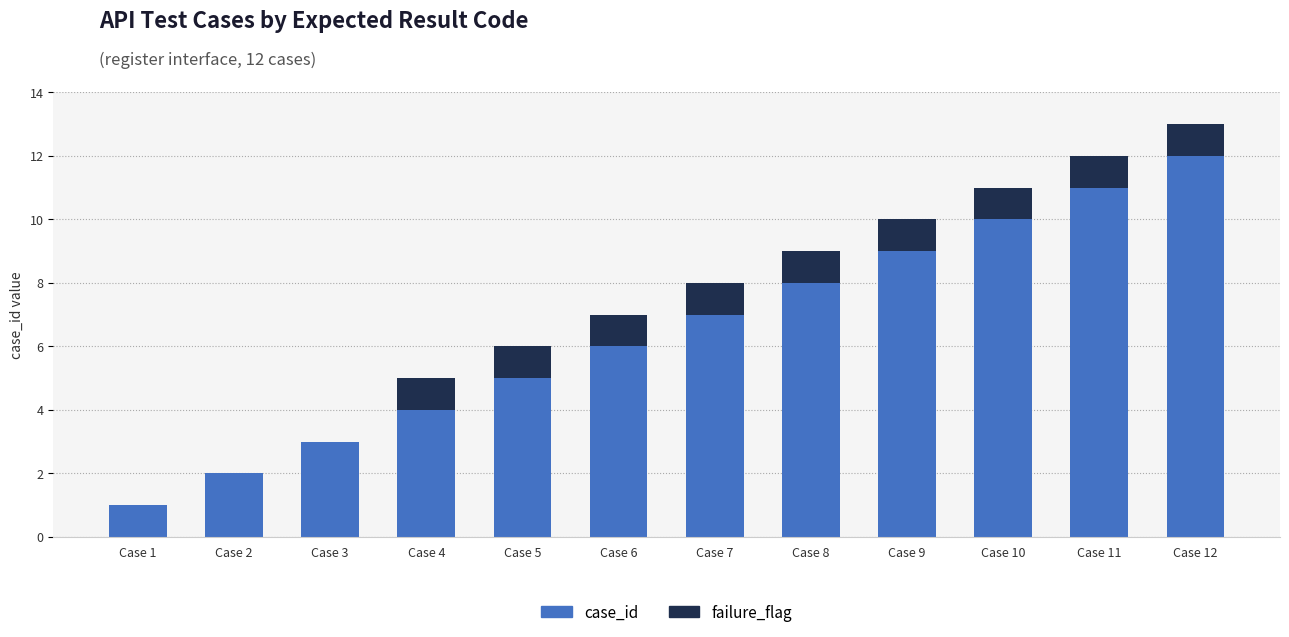

What is the sum of all case_id values?

78